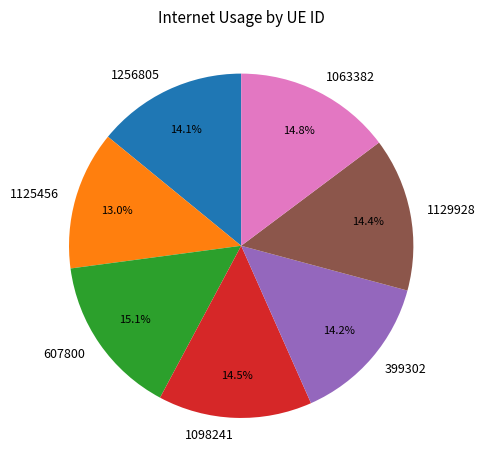

What is the smallest slice in the pie chart?

1125456